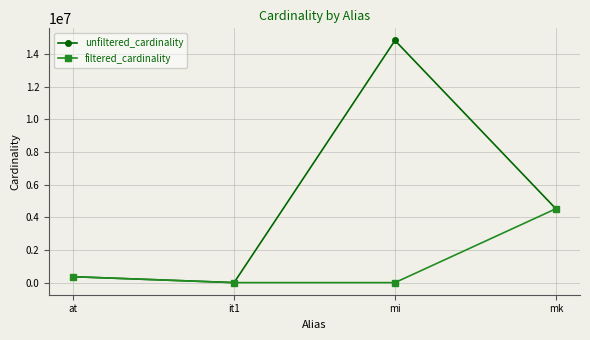

True or false: filtered_cardinality has a value of 1 at it1.

True